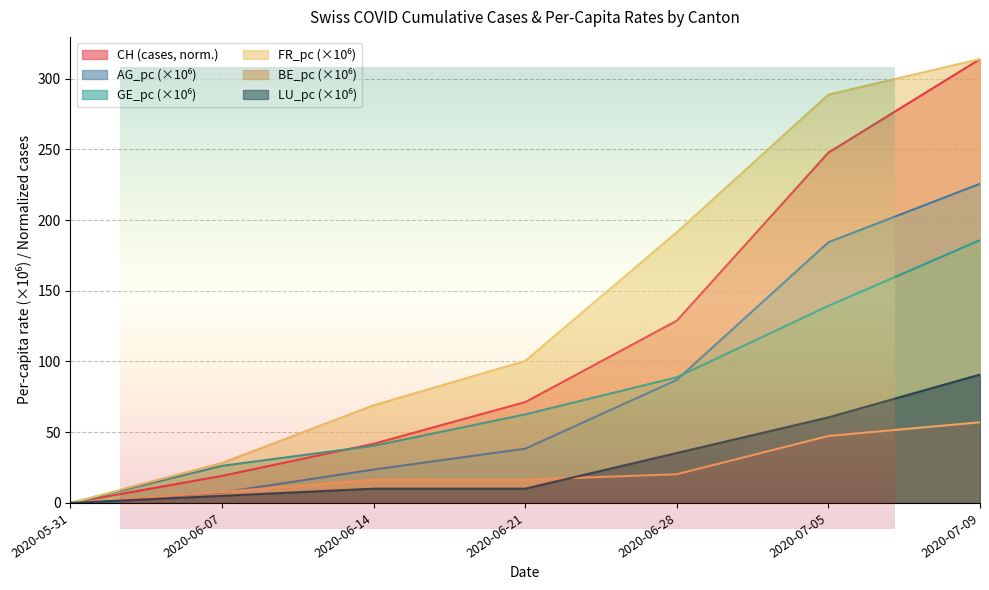

How many lines are shown in the chart?

6